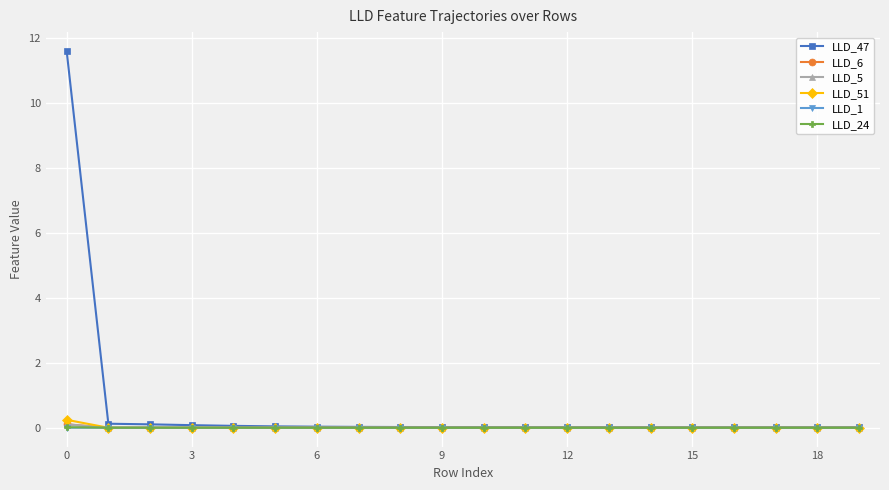

True or false: LLD_6 has more than 1 interior local peaks.

True